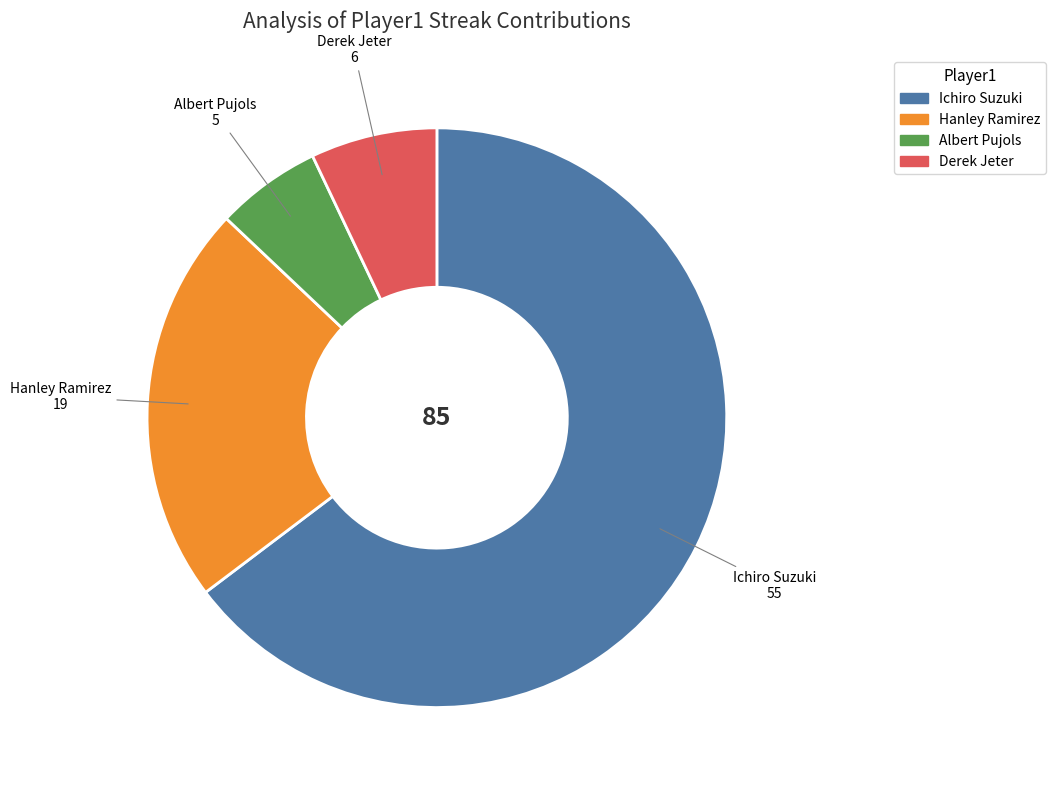

Does Ichiro Suzuki account for over 50% of the chart?

Yes